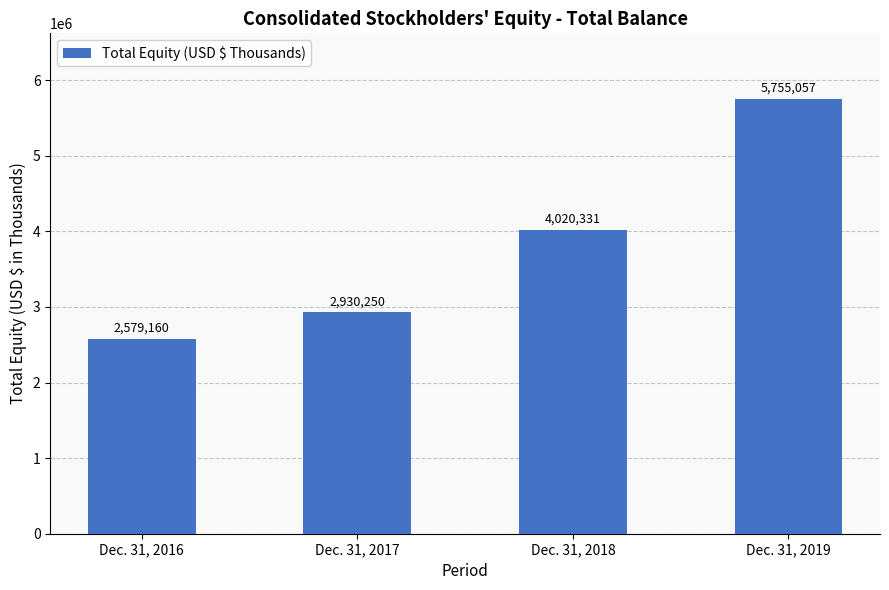

Which label corresponds to the largest value in the chart?

Dec. 31, 2019